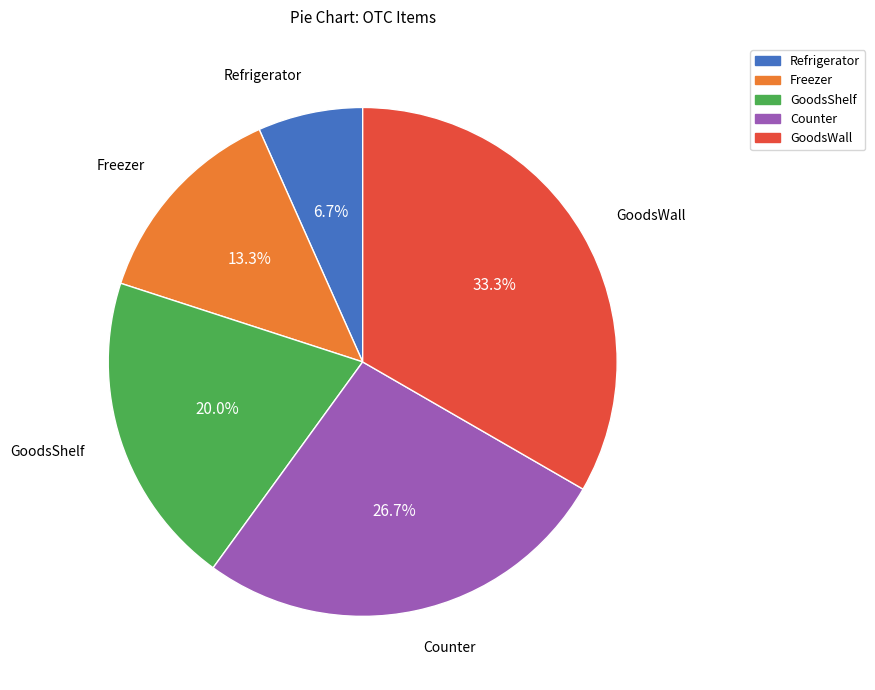

Do Counter and GoodsWall together represent more than half of the pie?

Yes